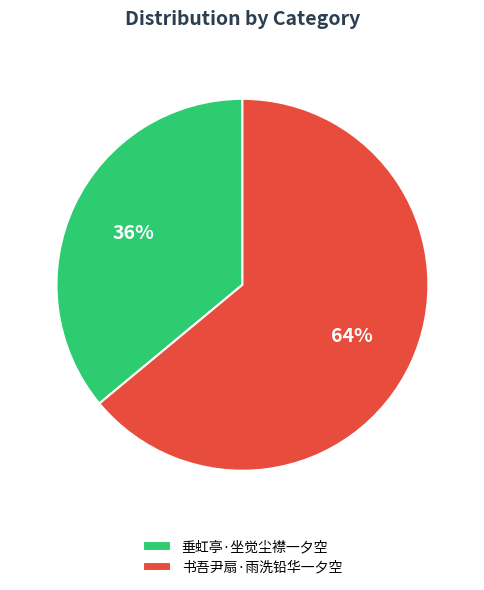

Count the number of slices in the pie.

2